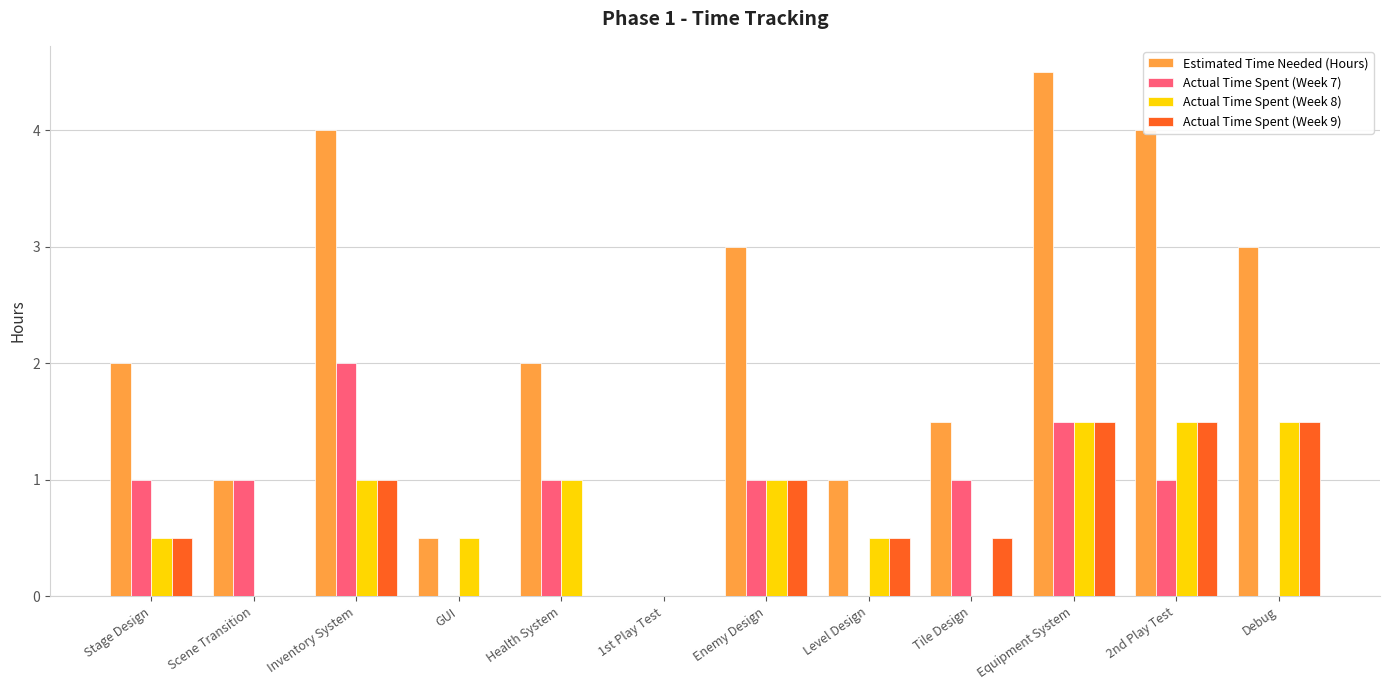

What is the sum of all Actual Time Spent (Week 7) values?

9.5